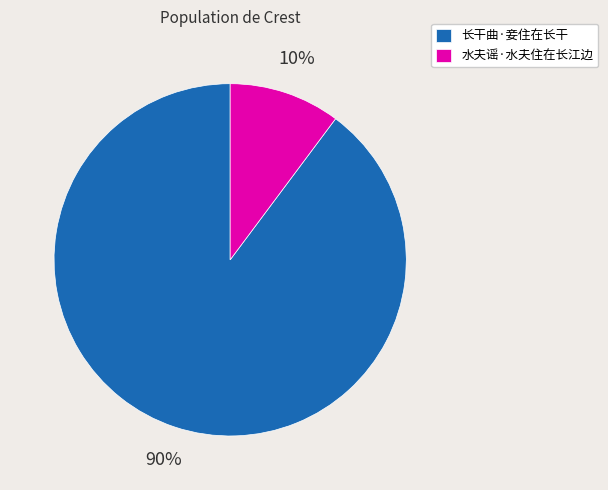

Rank the categories by value from lowest to highest.

水夫谣·水夫住在长江边, 长干曲·妾住在长干